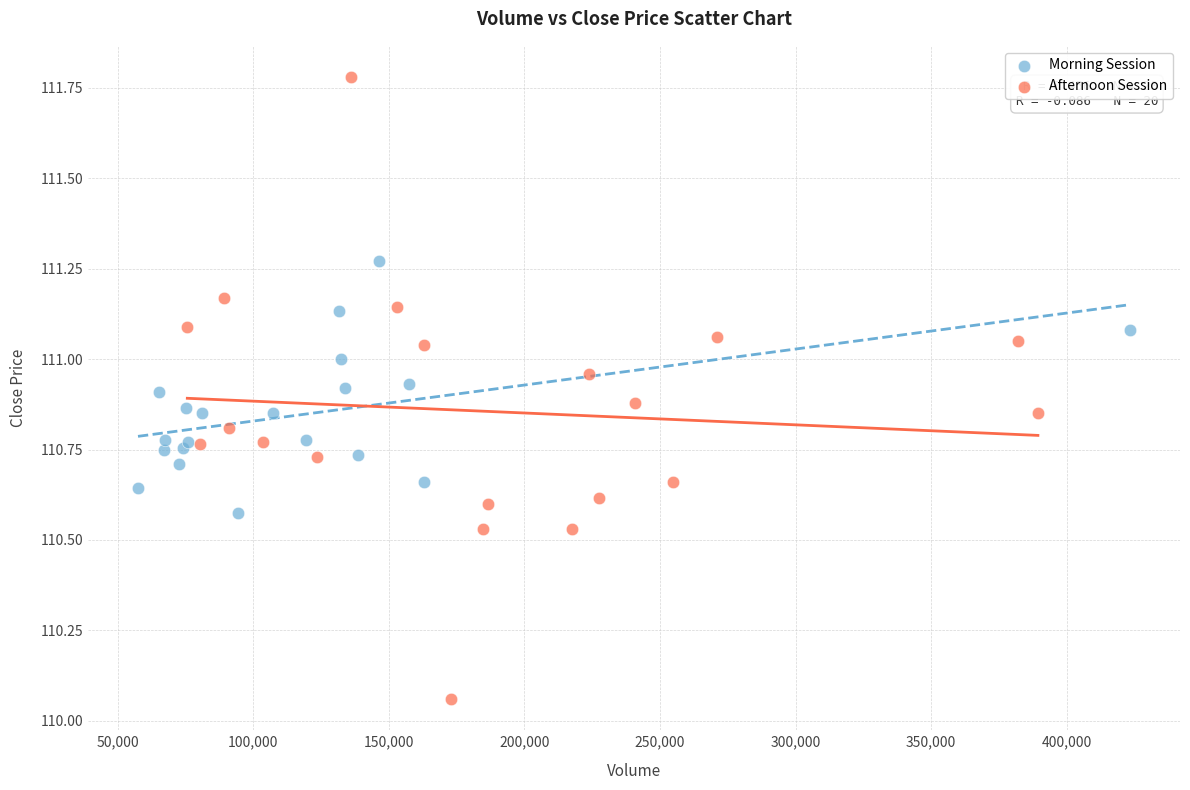

Which series reaches the minimum Y coordinate?

Afternoon Session